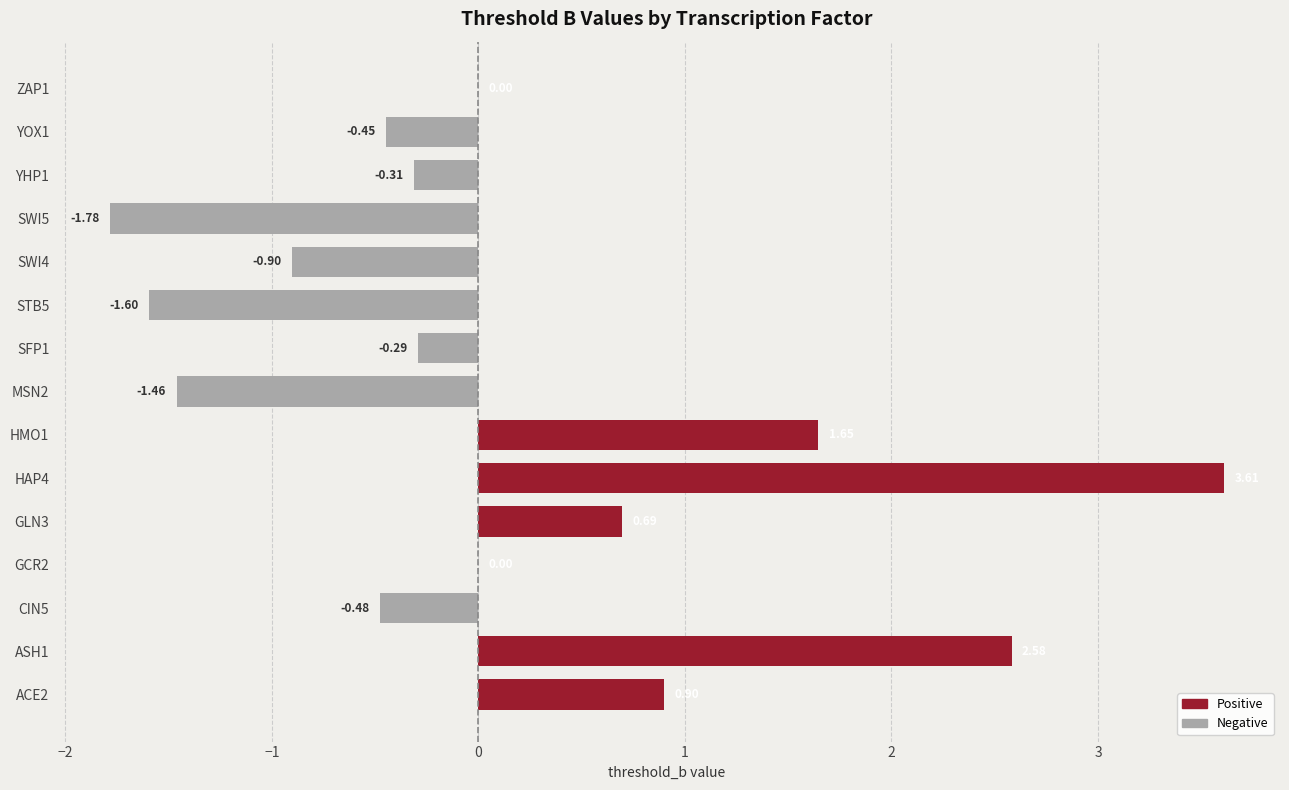

Is it true that the value at CIN5 is -0.2?

False